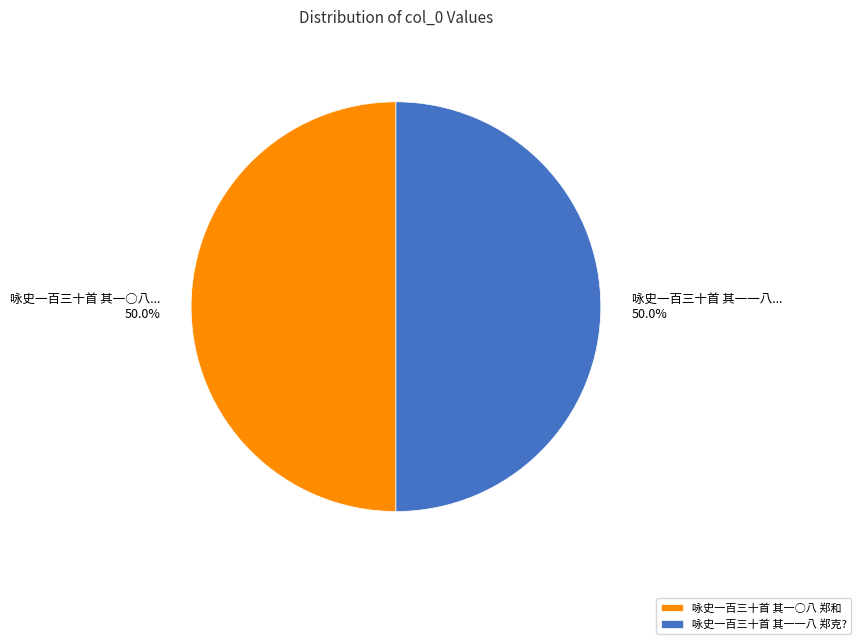

Approximately how many times larger is the value at 咏史一百三十首 其一一八 郑克? compared to 咏史一百三十首 其一○八 郑和?

1.0